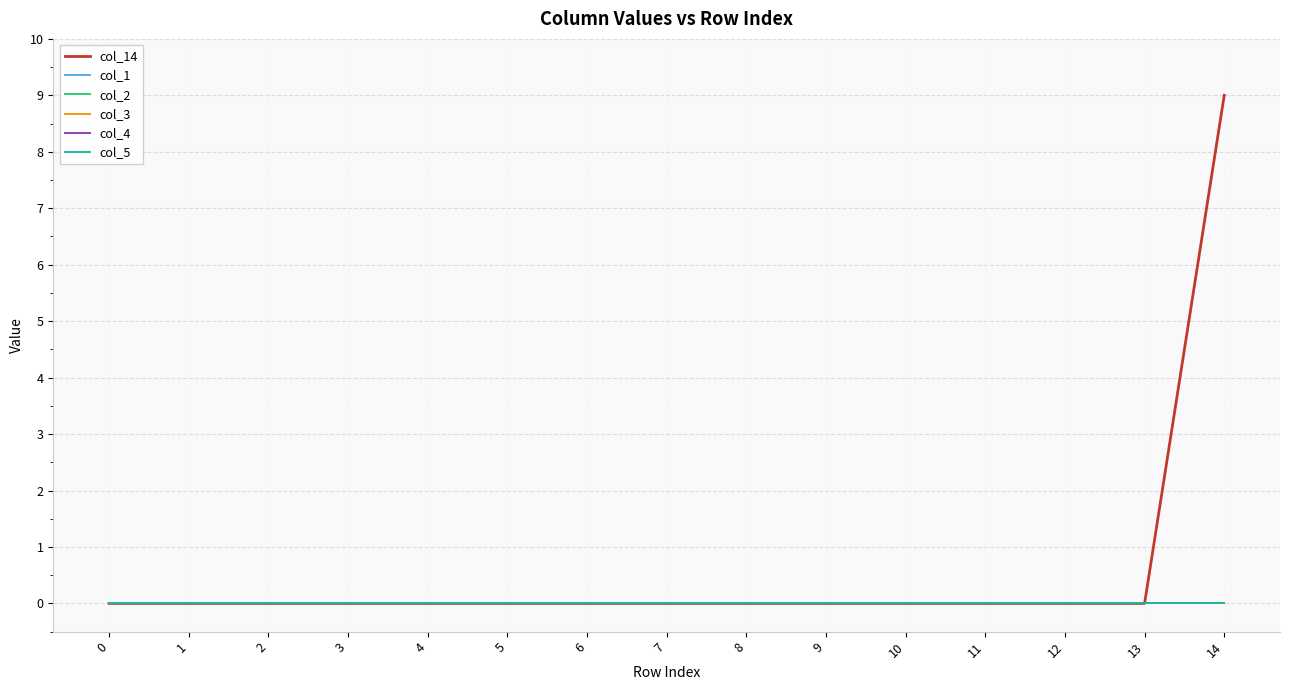

Reading left to right, extract all data points from this chart.

col_14: 0=0	1=0	2=0	3=0	4=0	5=0	6=0	7=0	8=0	9=0	10=0	11=0	12=0	13=0	14=9
col_1: 0=0	1=0	2=0	3=0	4=0	5=0	6=0	7=0	8=0	9=0	10=0	11=0	12=0	13=0	14=0
col_2: 0=0	1=0	2=0	3=0	4=0	5=0	6=0	7=0	8=0	9=0	10=0	11=0	12=0	13=0	14=0
col_3: 0=0	1=0	2=0	3=0	4=0	5=0	6=0	7=0	8=0	9=0	10=0	11=0	12=0	13=0	14=0
col_4: 0=0	1=0	2=0	3=0	4=0	5=0	6=0	7=0	8=0	9=0	10=0	11=0	12=0	13=0	14=0
col_5: 0=0	1=0	2=0	3=0	4=0	5=0	6=0	7=0	8=0	9=0	10=0	11=0	12=0	13=0	14=0